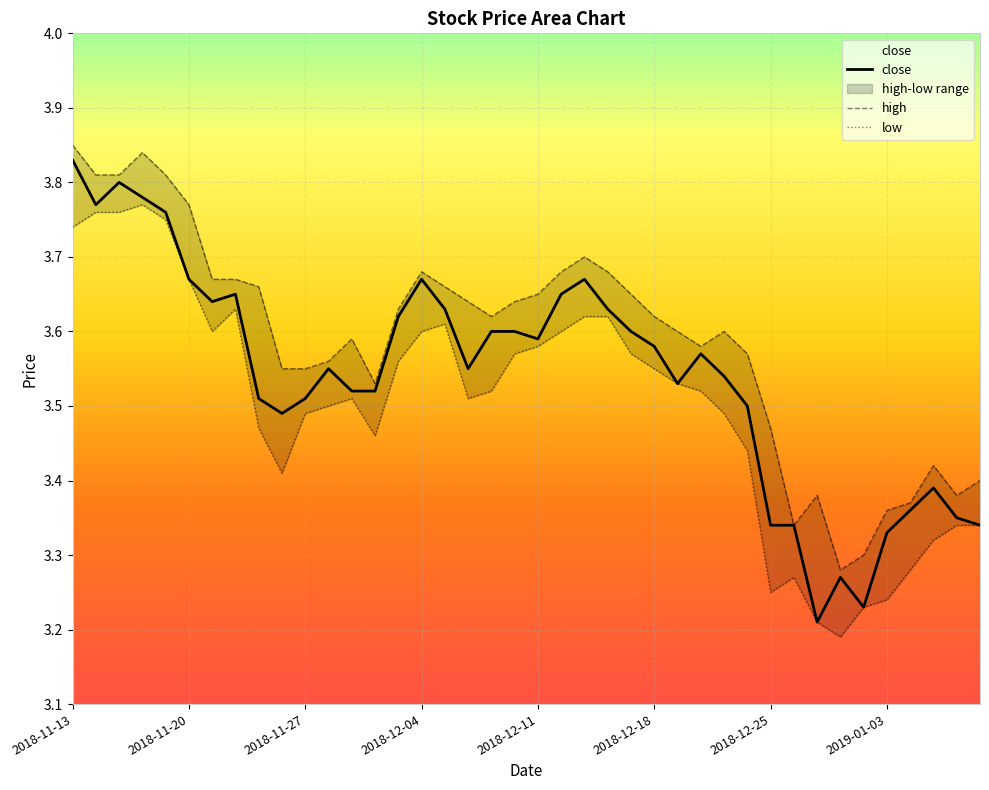

Which has a higher value, 36 or 33?

36